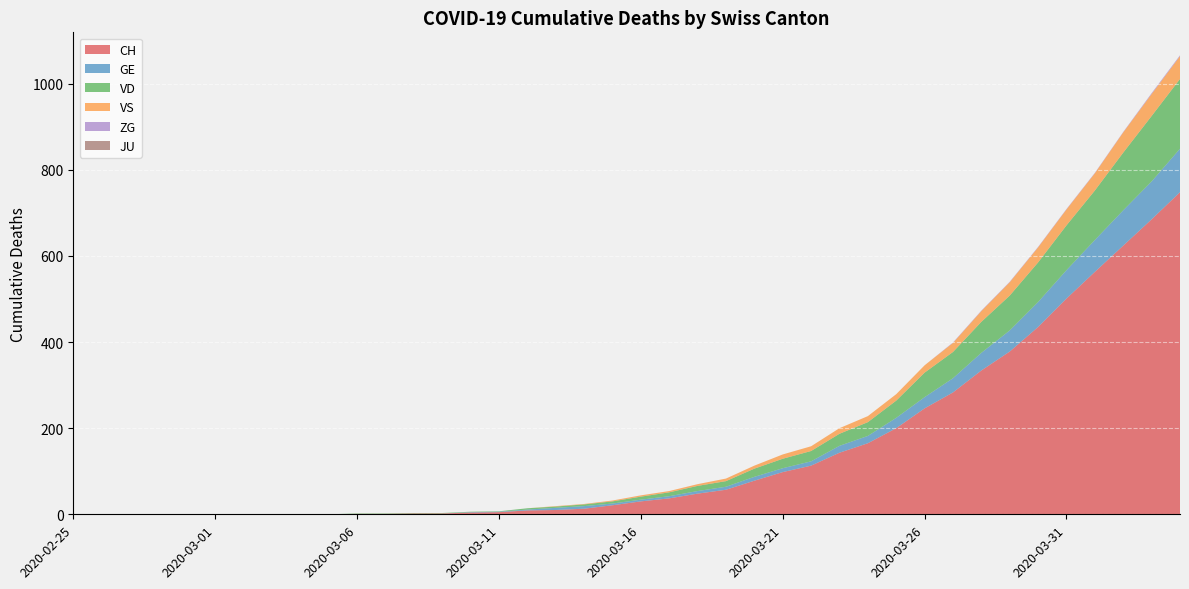

Reading right to left, what are all the values shown in this chart?

CH: 2020-04-04=748	2020-04-03=685	2020-04-02=624	2020-04-01=563	2020-03-31=501	2020-03-30=435	2020-03-29=378	2020-03-28=334	2020-03-27=283	2020-03-26=246	2020-03-25=200	2020-03-24=165	2020-03-23=143	2020-03-22=113	2020-03-21=98	2020-03-20=78	2020-03-19=57	2020-03-18=48	2020-03-17=37	2020-03-16=30	2020-03-15=21	2020-03-14=13	2020-03-13=10	2020-03-12=9	2020-03-11=5	2020-03-10=4	2020-03-09=2	2020-03-08=2	2020-03-07=1	2020-03-06=1	2020-03-05=0	2020-03-04=0	2020-03-03=0	2020-03-02=0	2020-03-01=0	2020-02-29=0	2020-02-28=0	2020-02-27=0	2020-02-26=0	2020-02-25=0
GE: 2020-04-04=101	2020-04-03=88	2020-04-02=82	2020-04-01=74	2020-03-31=66	2020-03-30=58	2020-03-29=49	2020-03-28=41	2020-03-27=33	2020-03-26=26	2020-03-25=24	2020-03-24=17	2020-03-23=16	2020-03-22=10	2020-03-21=9	2020-03-20=9	2020-03-19=7	2020-03-18=6	2020-03-17=5	2020-03-16=4	2020-03-15=4	2020-03-14=6	2020-03-13=5	2020-03-12=2	2020-03-11=1	2020-03-10=1	2020-03-09=0	2020-03-08=0	2020-03-07=0	2020-03-06=0	2020-03-05=0	2020-03-04=0	2020-03-03=0	2020-03-02=0	2020-03-01=0	2020-02-29=0	2020-02-28=0	2020-02-27=0	2020-02-26=0	2020-02-25=0
VD: 2020-04-04=162	2020-04-03=152	2020-04-02=134	2020-04-01=115	2020-03-31=104	2020-03-30=92	2020-03-29=81	2020-03-28=72	2020-03-27=61	2020-03-26=57	2020-03-25=40	2020-03-24=32	2020-03-23=28	2020-03-22=24	2020-03-21=22	2020-03-20=19	2020-03-19=13	2020-03-18=12	2020-03-17=9	2020-03-16=7	2020-03-15=5	2020-03-14=4	2020-03-13=3	2020-03-12=3	2020-03-11=1	2020-03-10=1	2020-03-09=1	2020-03-08=1	2020-03-07=1	2020-03-06=1	2020-03-05=0	2020-03-04=0	2020-03-03=0	2020-03-02=0	2020-03-01=0	2020-02-29=0	2020-02-28=0	2020-02-27=0	2020-02-26=0	2020-02-25=0
VS: 2020-04-04=53	2020-04-03=51	2020-04-02=47	2020-04-01=40	2020-03-31=37	2020-03-30=35	2020-03-29=31	2020-03-28=25	2020-03-27=21	2020-03-26=17	2020-03-25=15	2020-03-24=14	2020-03-23=13	2020-03-22=11	2020-03-21=10	2020-03-20=7	2020-03-19=6	2020-03-18=4	2020-03-17=3	2020-03-16=3	2020-03-15=2	2020-03-14=1	2020-03-13=1	2020-03-12=0	2020-03-11=0	2020-03-10=0	2020-03-09=0	2020-03-08=0	2020-03-07=0	2020-03-06=0	2020-03-05=0	2020-03-04=0	2020-03-03=0	2020-03-02=0	2020-03-01=0	2020-02-29=0	2020-02-28=0	2020-02-27=0	2020-02-26=0	2020-02-25=0
ZG: 2020-04-04=2	2020-04-03=2	2020-04-02=1	2020-04-01=1	2020-03-31=1	2020-03-30=1	2020-03-29=1	2020-03-28=1	2020-03-27=1	2020-03-26=0	2020-03-25=0	2020-03-24=0	2020-03-23=0	2020-03-22=0	2020-03-21=0	2020-03-20=0	2020-03-19=0	2020-03-18=0	2020-03-17=0	2020-03-16=0	2020-03-15=0	2020-03-14=0	2020-03-13=0	2020-03-12=0	2020-03-11=0	2020-03-10=0	2020-03-09=0	2020-03-08=0	2020-03-07=0	2020-03-06=0	2020-03-05=0	2020-03-04=0	2020-03-03=0	2020-03-02=0	2020-03-01=0	2020-02-29=0	2020-02-28=0	2020-02-27=0	2020-02-26=0	2020-02-25=0
JU: 2020-04-04=0	2020-04-03=0	2020-04-02=0	2020-04-01=0	2020-03-31=0	2020-03-30=0	2020-03-29=0	2020-03-28=0	2020-03-27=0	2020-03-26=0	2020-03-25=0	2020-03-24=0	2020-03-23=0	2020-03-22=0	2020-03-21=0	2020-03-20=0	2020-03-19=0	2020-03-18=0	2020-03-17=0	2020-03-16=0	2020-03-15=0	2020-03-14=0	2020-03-13=0	2020-03-12=0	2020-03-11=0	2020-03-10=0	2020-03-09=0	2020-03-08=0	2020-03-07=0	2020-03-06=0	2020-03-05=0	2020-03-04=0	2020-03-03=0	2020-03-02=0	2020-03-01=0	2020-02-29=0	2020-02-28=0	2020-02-27=0	2020-02-26=0	2020-02-25=0